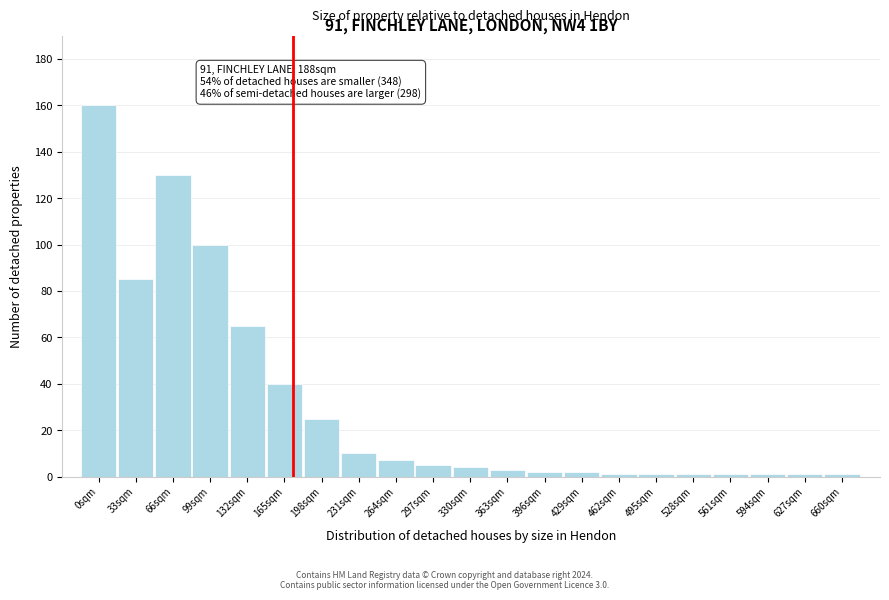

Reading right to left, transcribe all the data shown in this chart.

660sqm=1	627sqm=1	594sqm=1	561sqm=1	528sqm=1	495sqm=1	462sqm=1	429sqm=2	396sqm=2	363sqm=3	330sqm=4	297sqm=5	264sqm=7	231sqm=10	198sqm=25	165sqm=40	132sqm=65	99sqm=100	66sqm=130	33sqm=85	0sqm=160